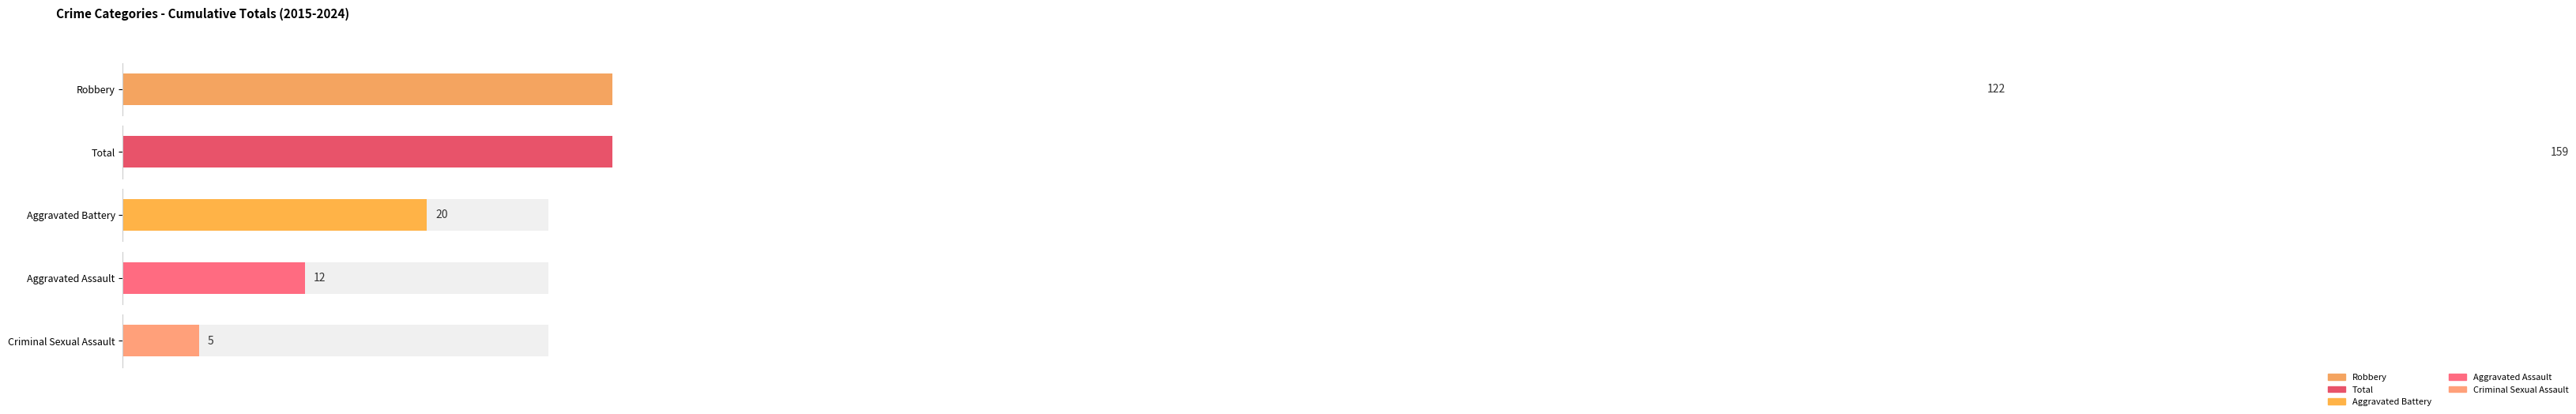

How many distinct data groups are displayed?

5